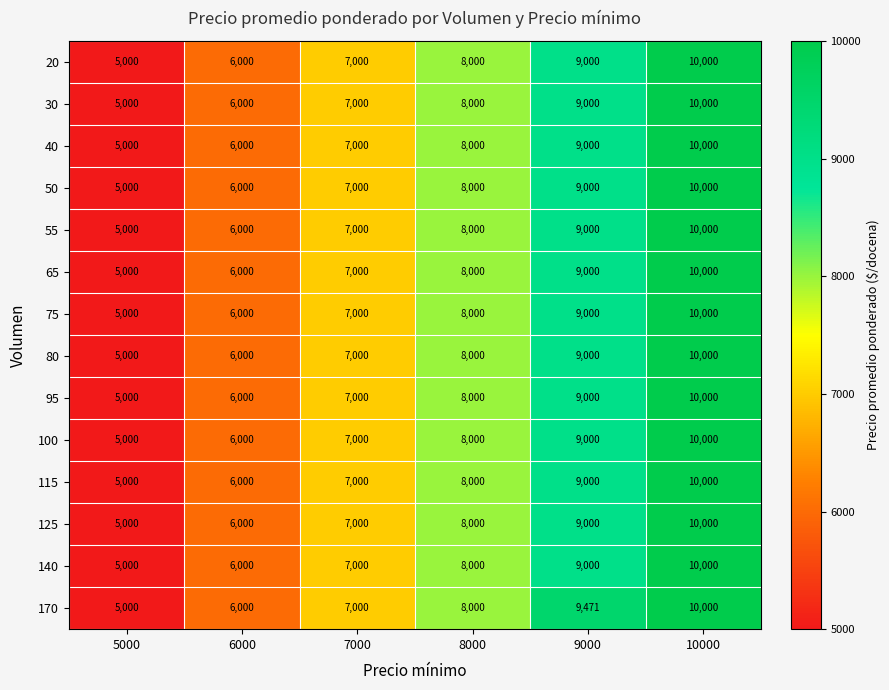

At which category is the sum across all series the highest?

10000